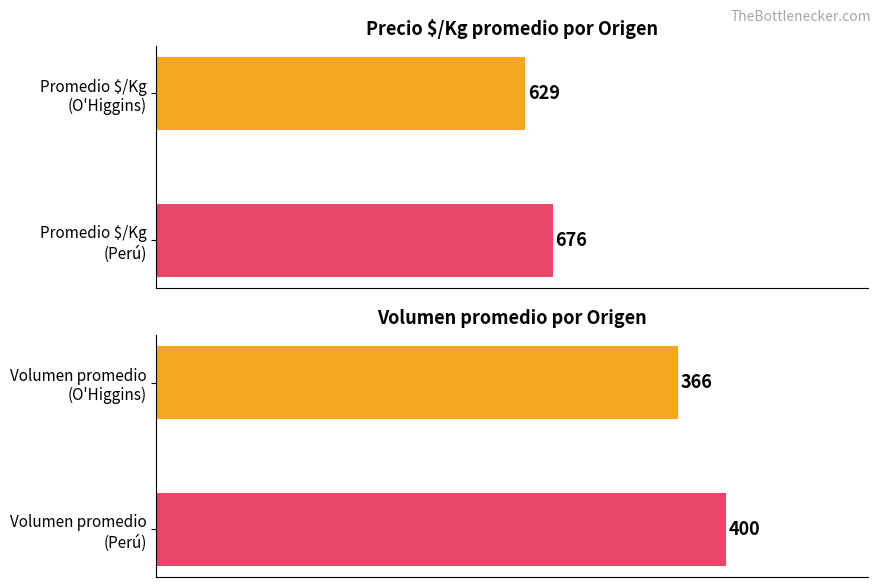

What is the smallest value displayed?

366